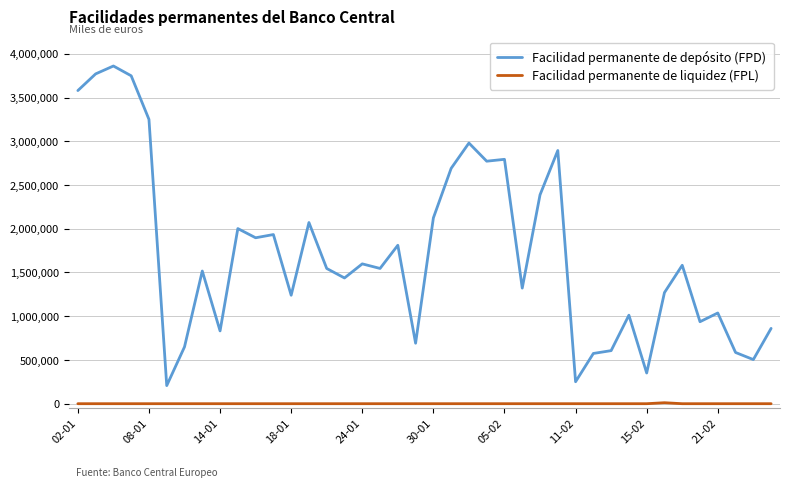

Rank the series by their maximum value, from highest to lowest.

Facilidad permanente de depósito (FPD), Facilidad permanente de liquidez (FPL)